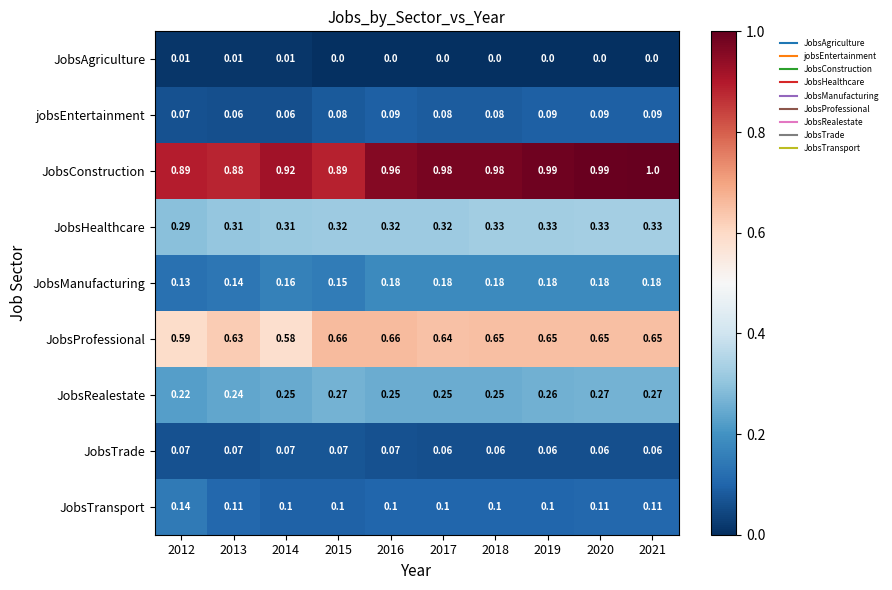

Which series changed the most between 2015 and 2020?

JobsConstruction